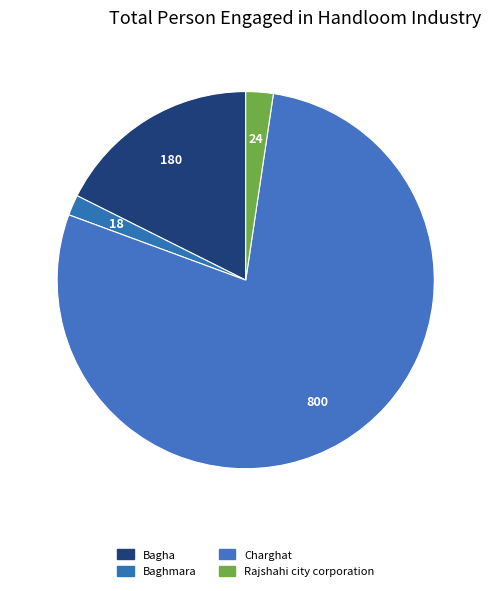

Combined, do Charghat and Bagha account for over 50%?

Yes